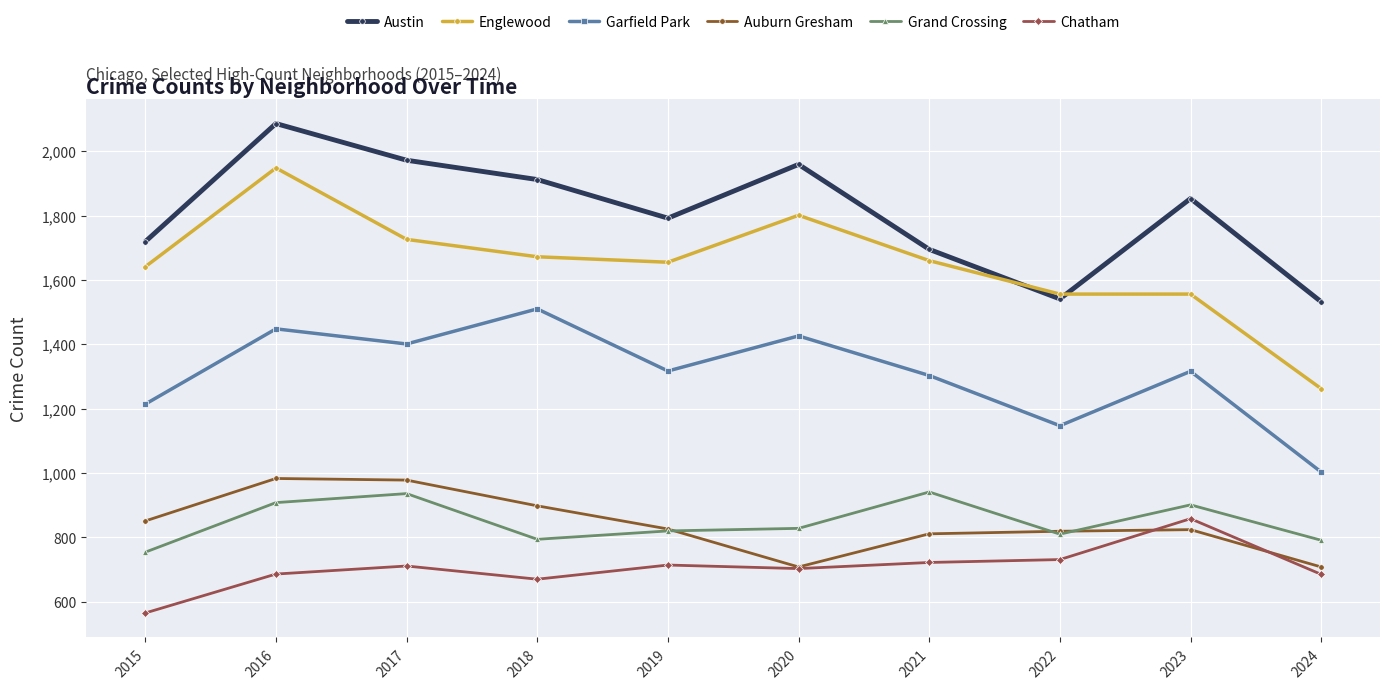

True or false: Garfield Park has a value of 2081 at 2016.

False